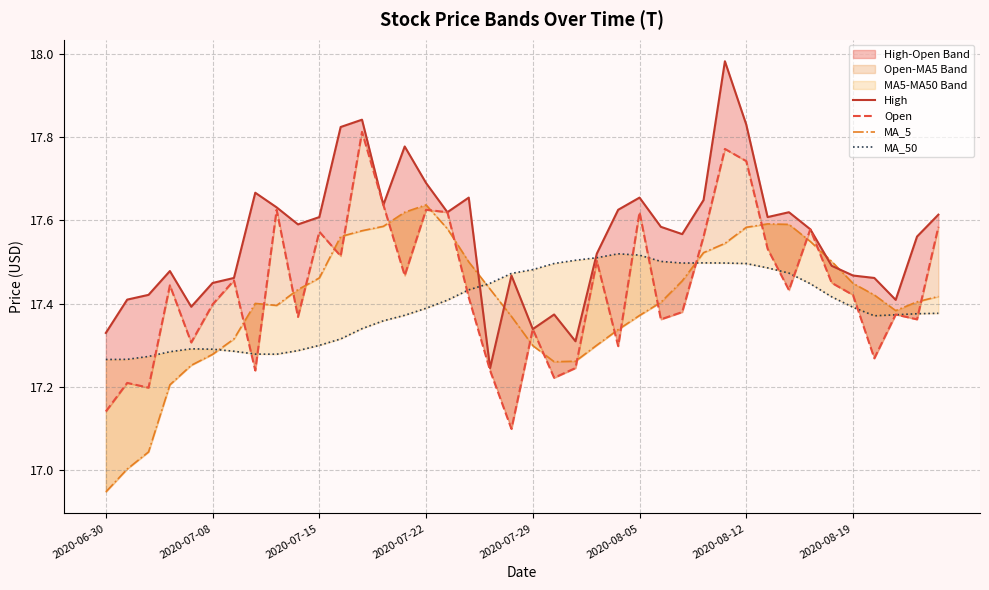

What are all the series names shown in the legend?

High, Open, MA_5, MA_50